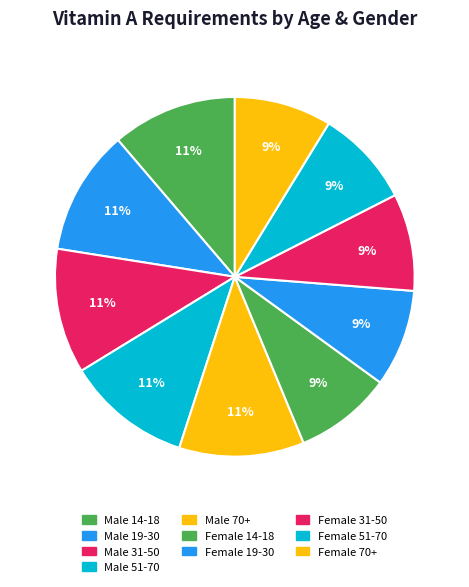

How many slices are in this pie chart?

10